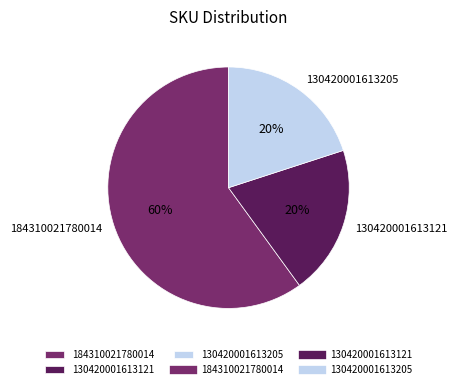

True or false: 184310021780014 accounts for 60% of the total.

True